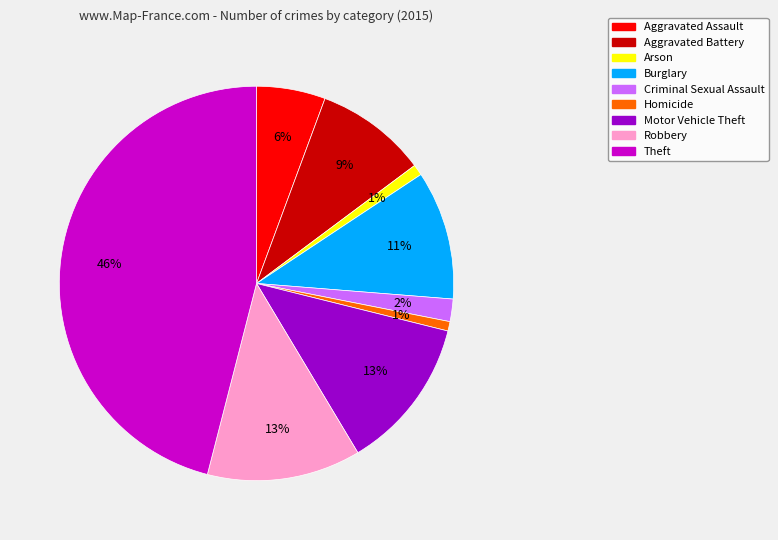

Count the number of slices in the pie.

9